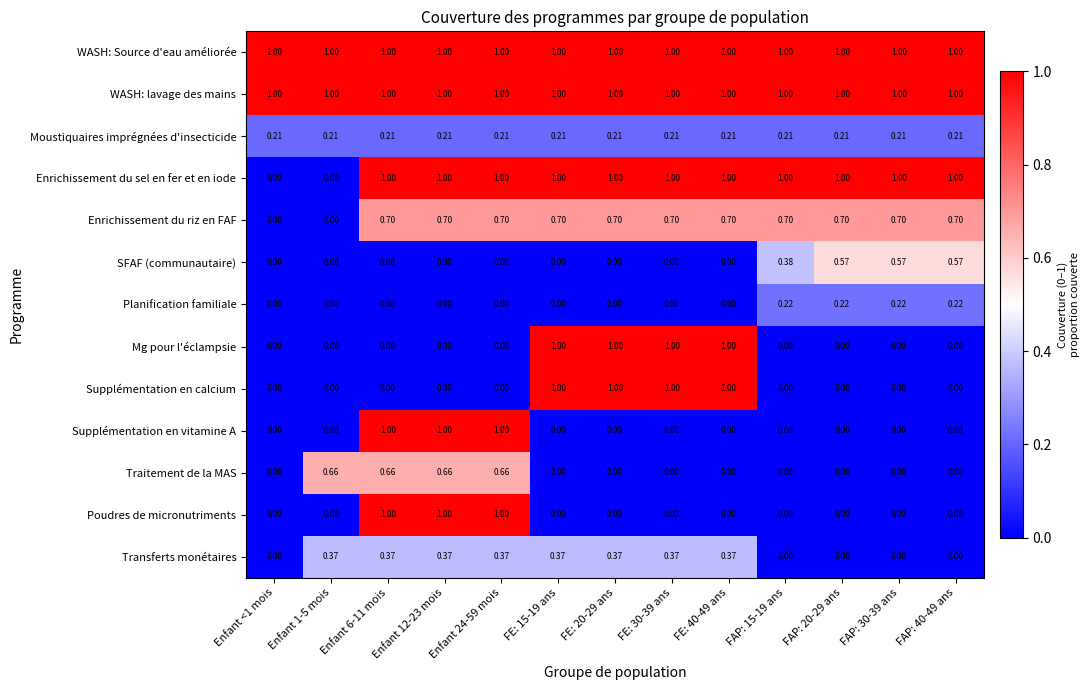

How many categories are shown in the chart?

13